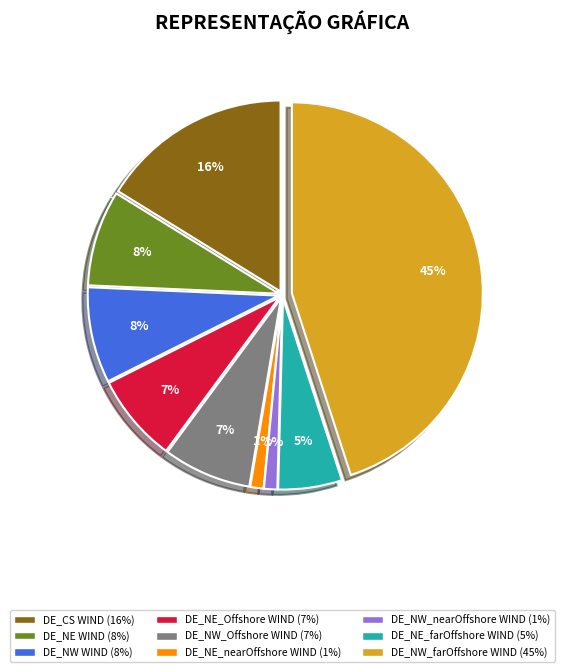

To the nearest percent, what is the average slice percentage?

11%